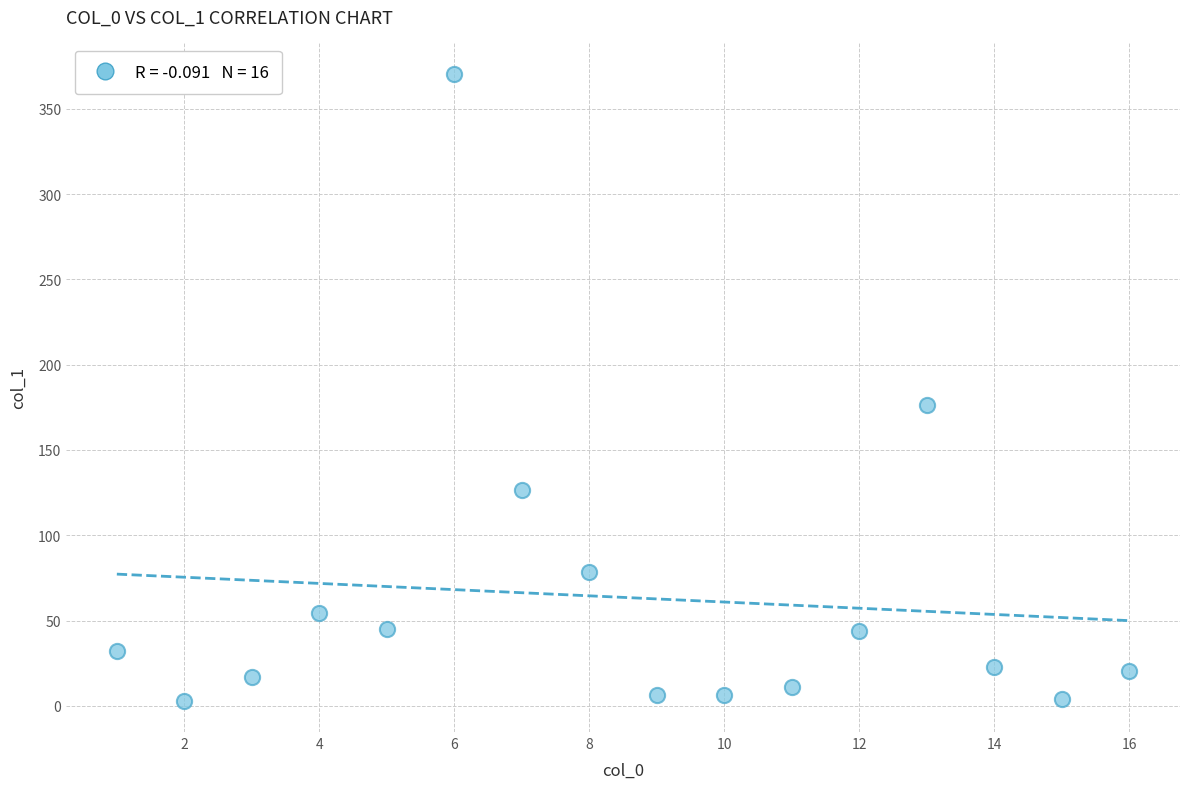

What is the range of Y values (max minus min)?

367.6